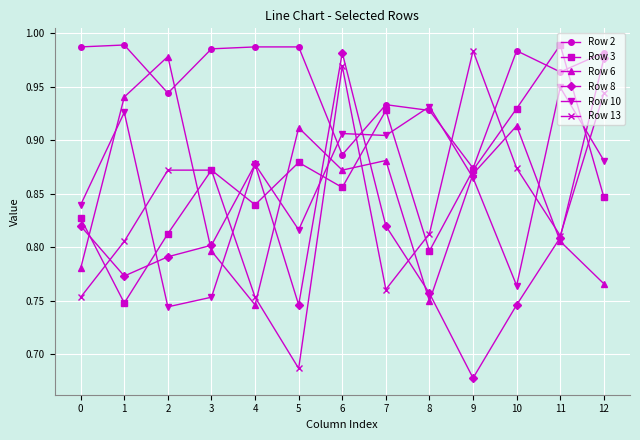

In Row 6, how many points are higher than both neighbors (excluding endpoints)?

4